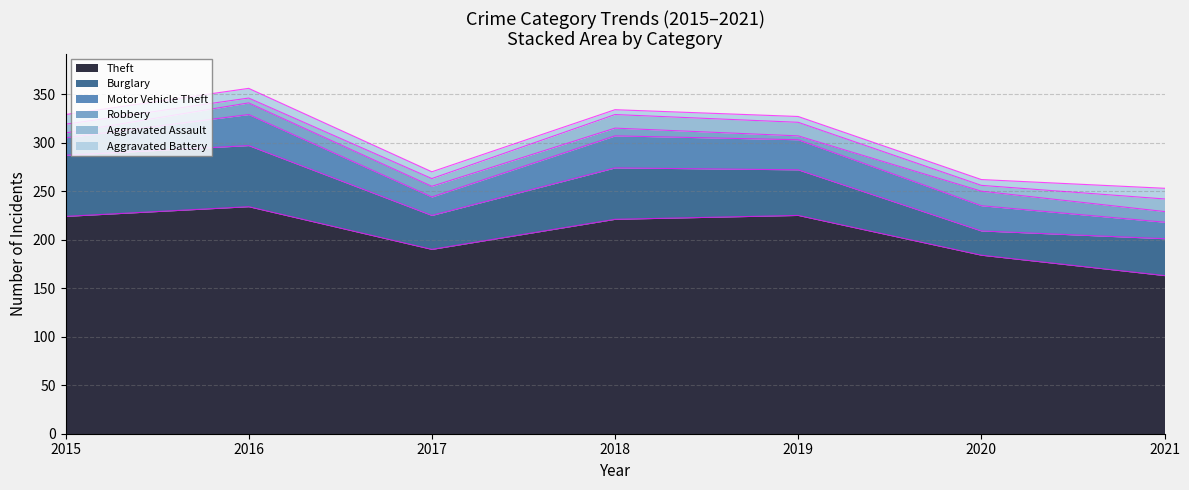

Which series has the largest total across all categories?

Theft